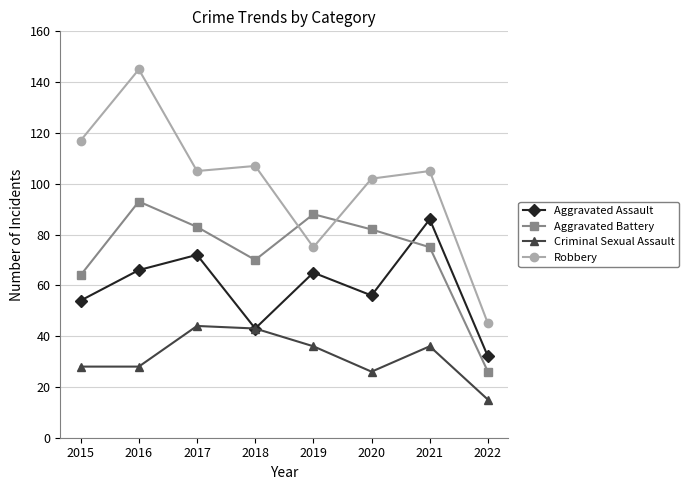

How many interior local peaks does the Criminal Sexual Assault series have?

2